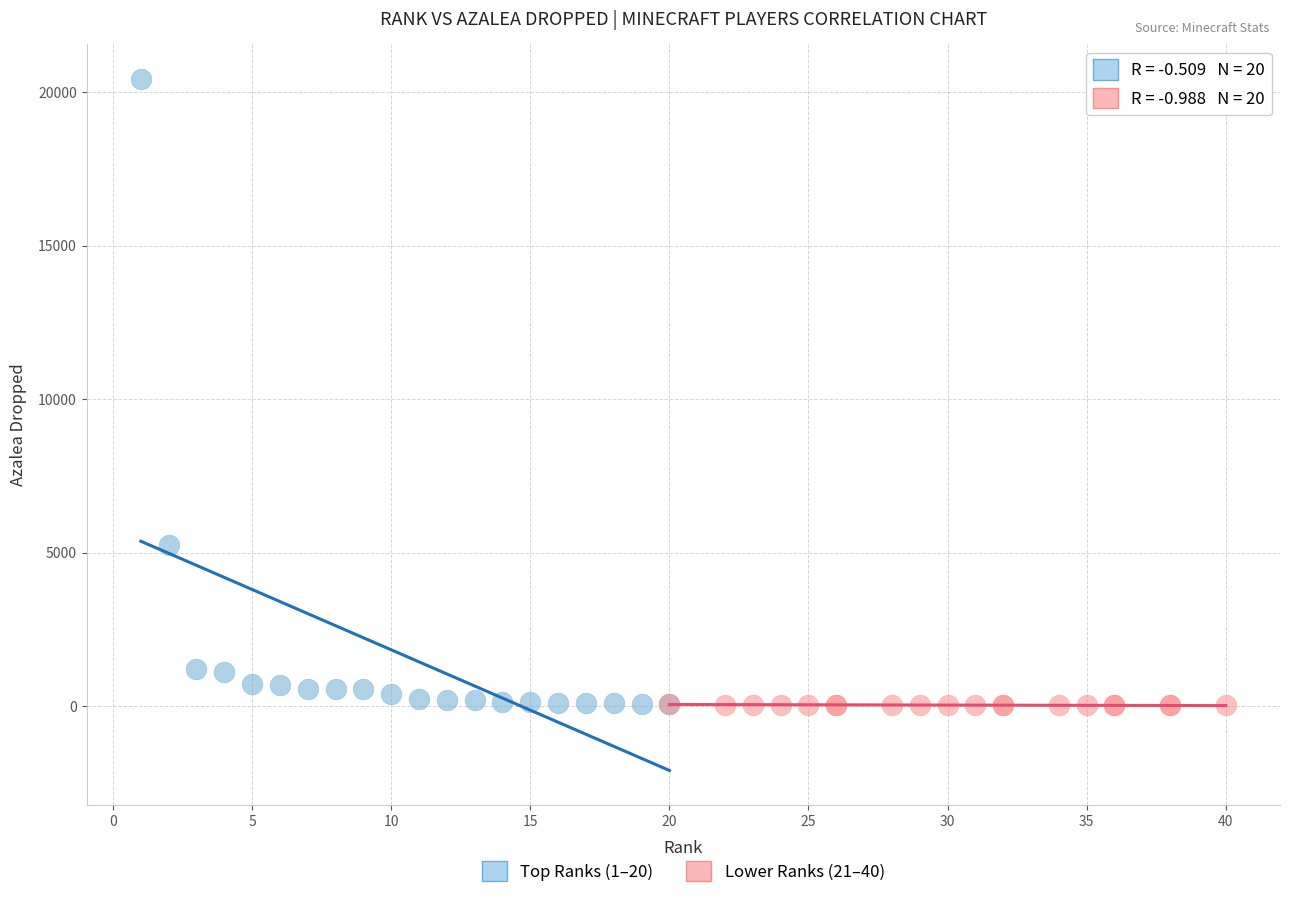

Which series has the widest spread of Y values?

Top Ranks (1–20)